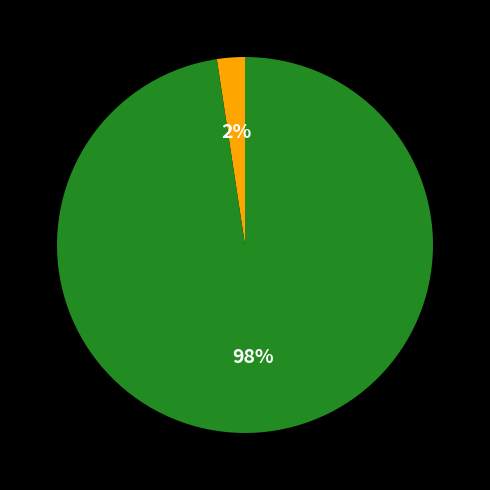

Is there any slice that represents more than half of the pie?

Yes